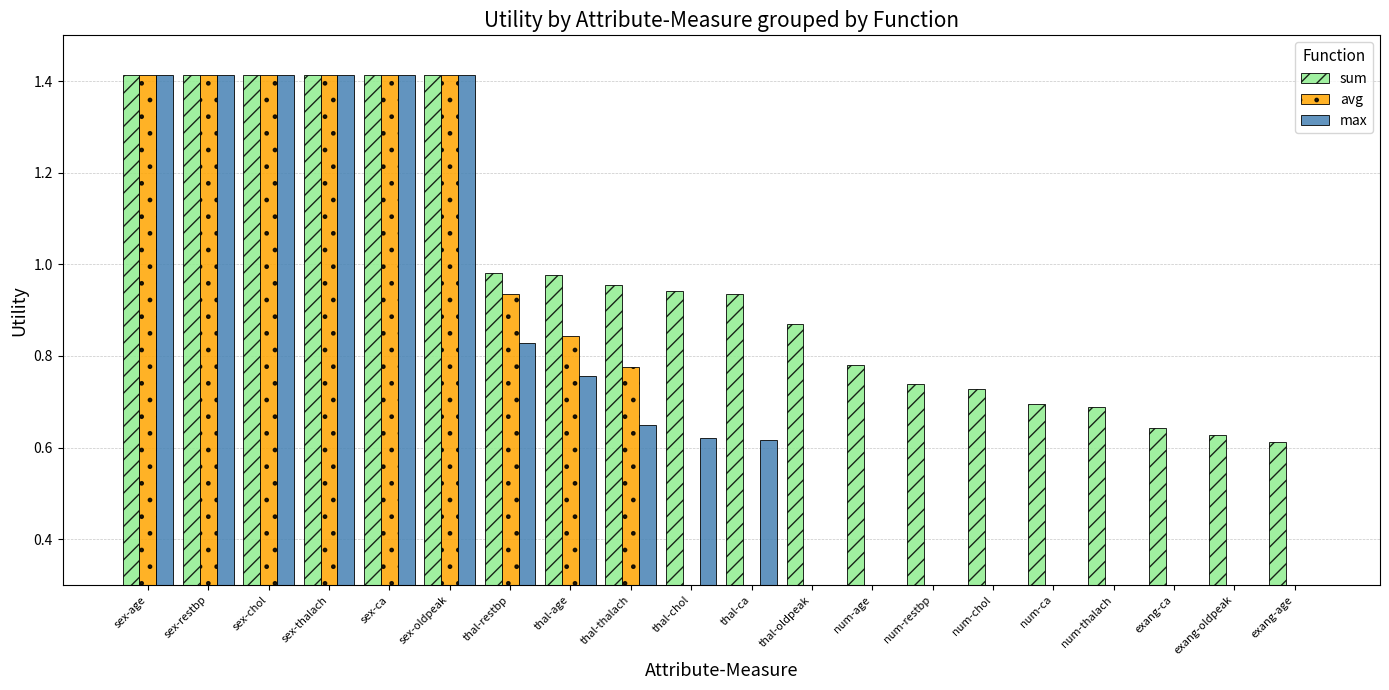

What is the label of the 13th bar from the left?

num-age